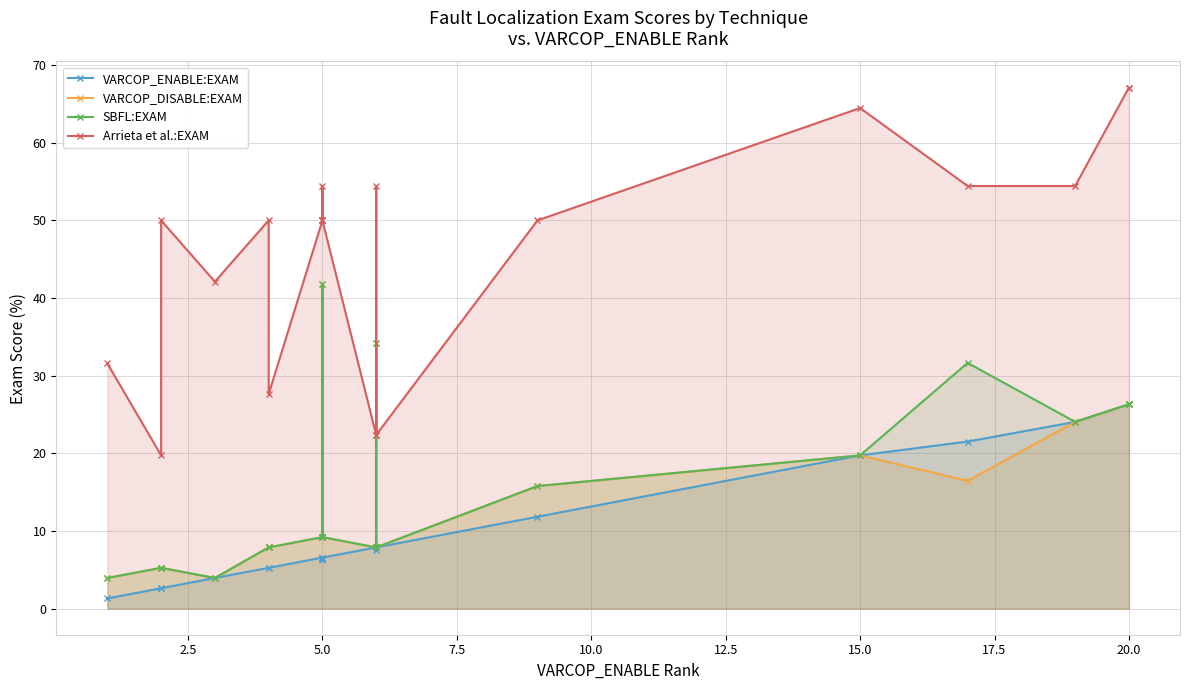

What is the difference between the maximum and minimum values in the VARCOP_DISABLE:EXAM series?

37.8